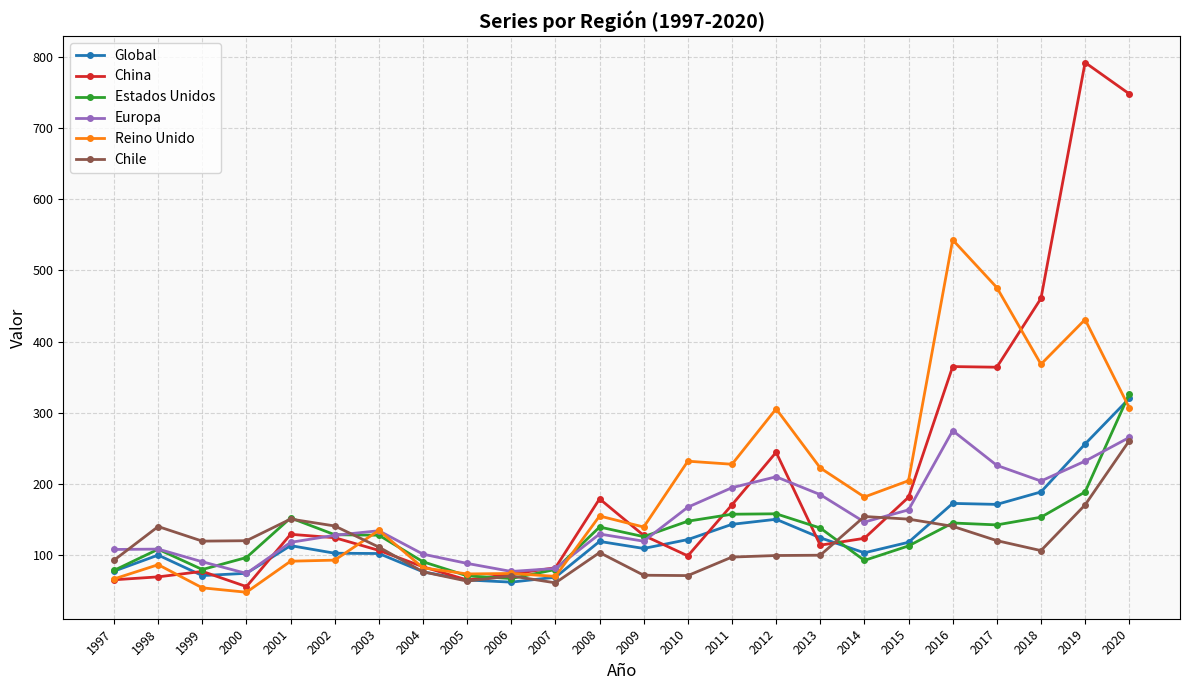

True or false: Chile has more than 1 interior local peaks.

True